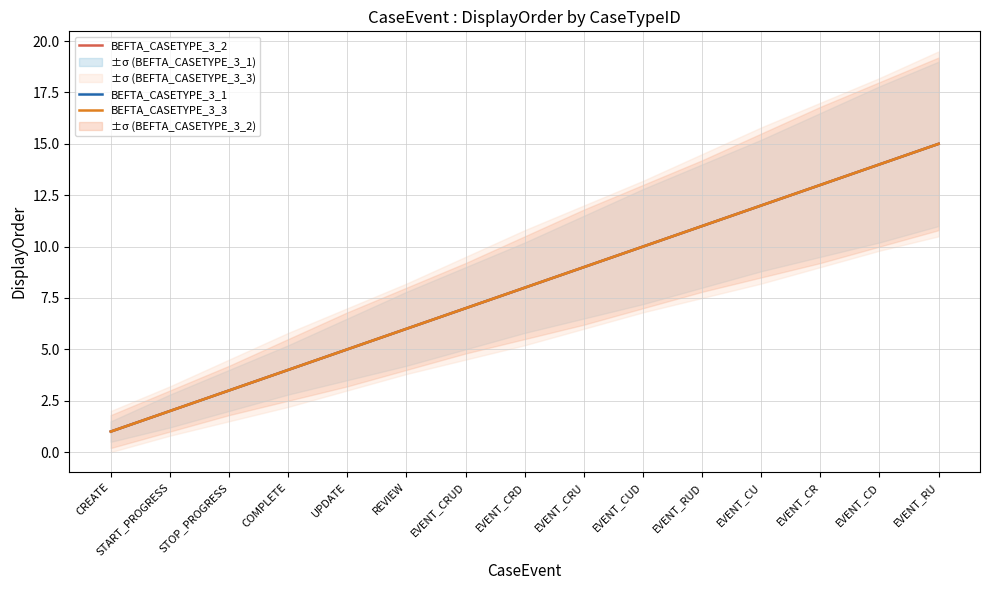

What are all the series names shown in the legend?

BEFTA_CASETYPE_3_1, BEFTA_CASETYPE_3_2, BEFTA_CASETYPE_3_3